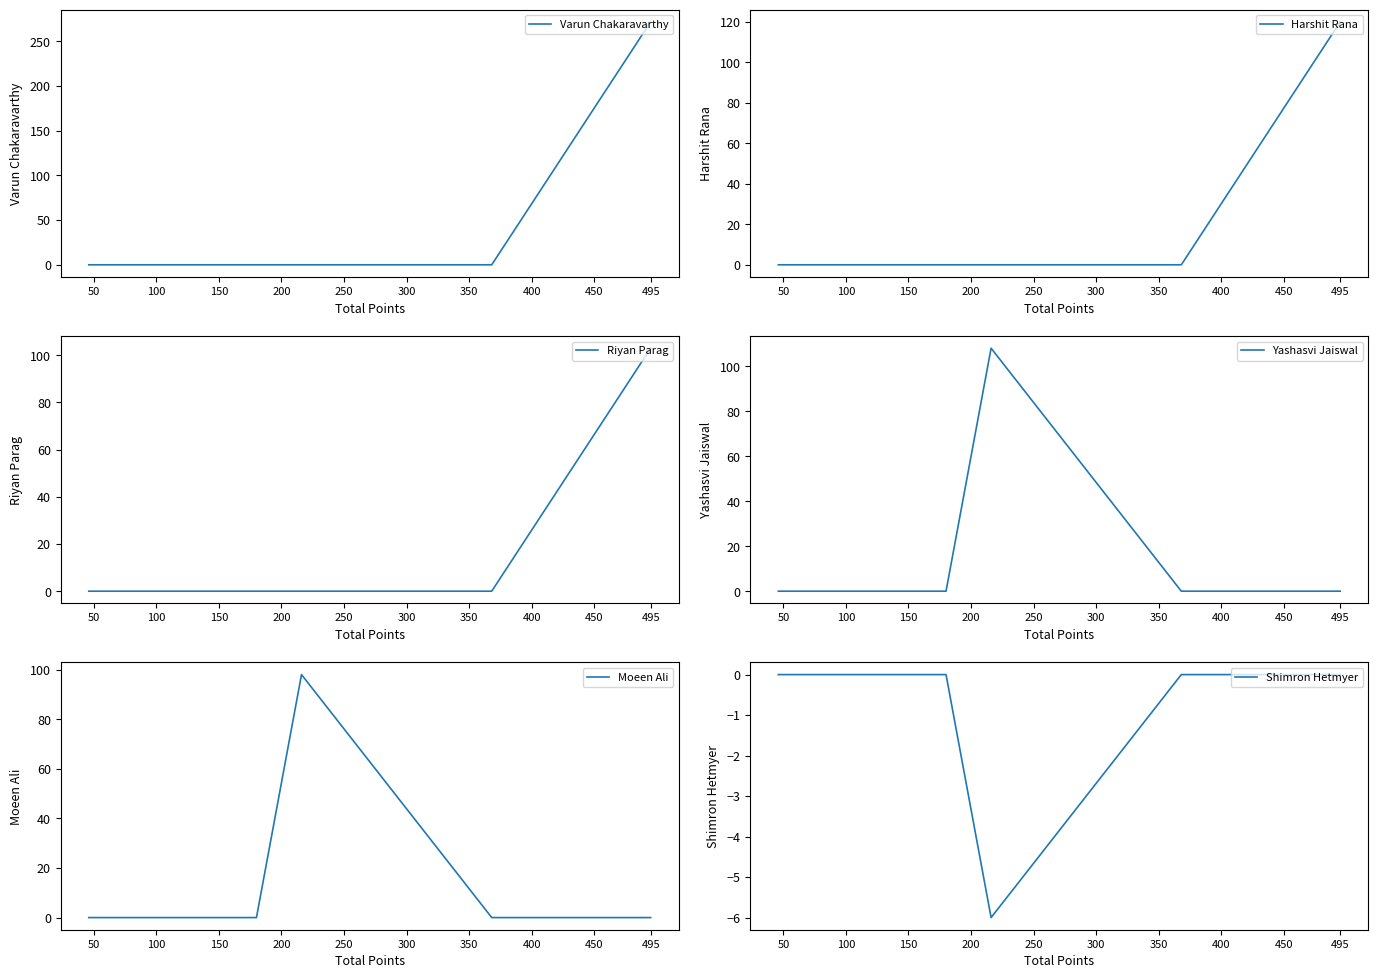

True or false: Varun Chakaravarthy and Moeen Ali intersect in this chart.

False